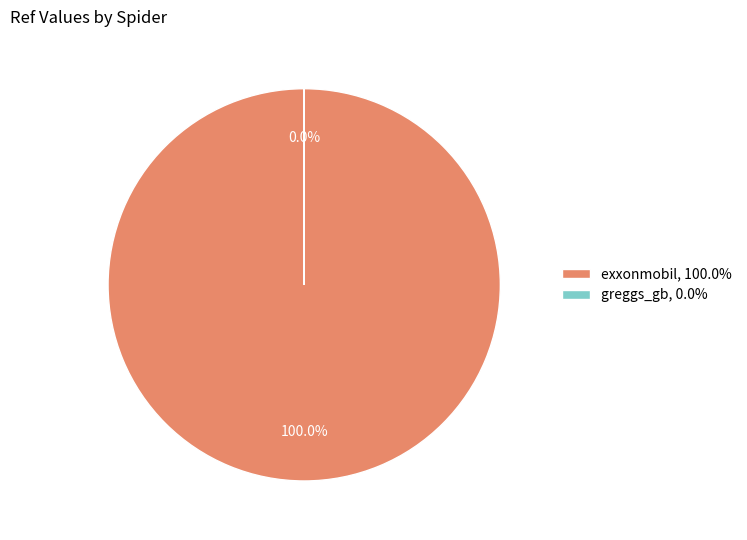

Is it true that exxonmobil is 95% of the pie?

False